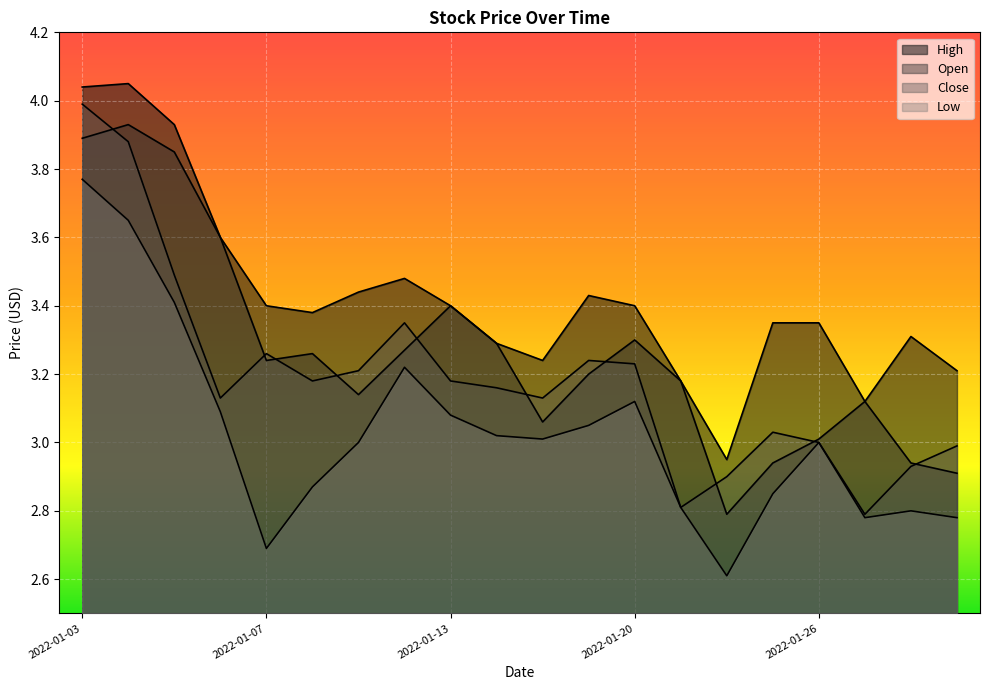

What is the difference between the maximum and minimum values in the Close series?

1.2